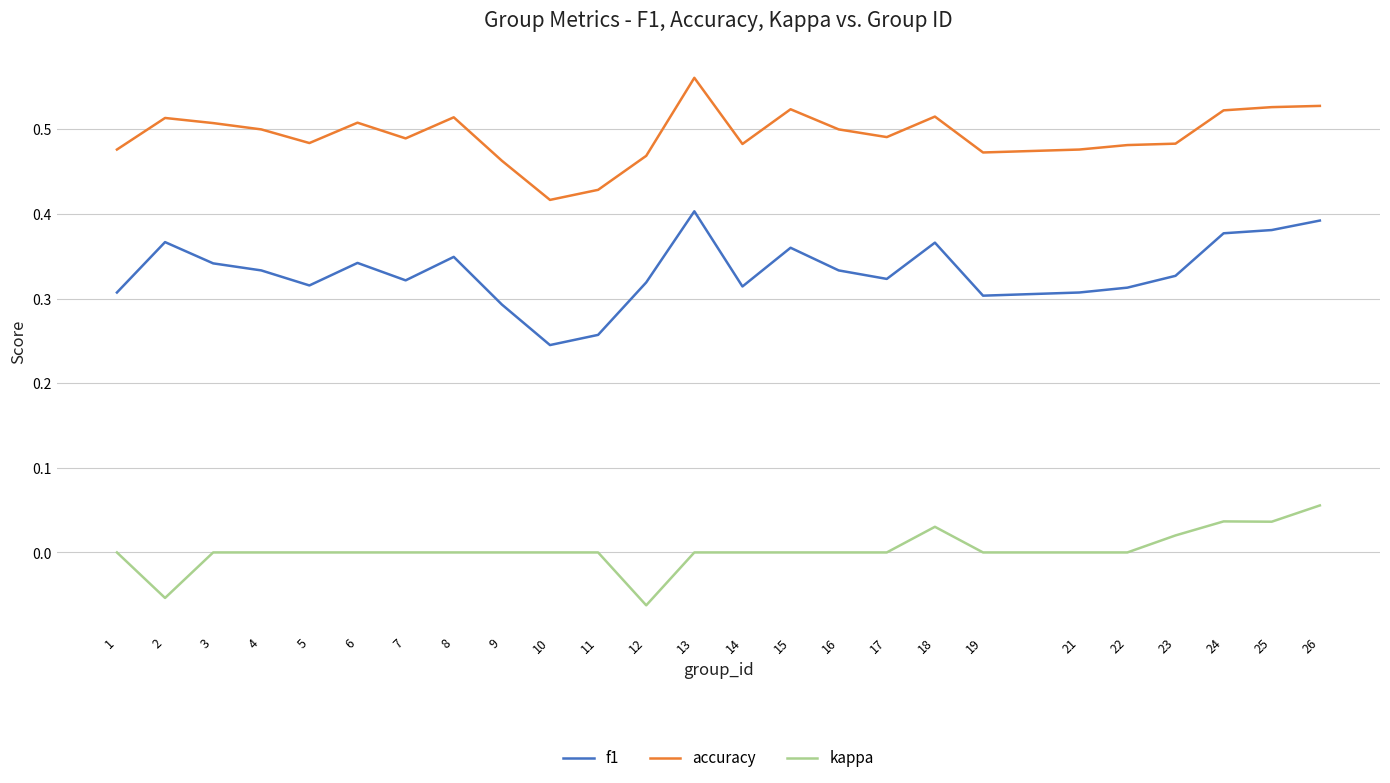

Which series has the largest range (max minus min)?

f1